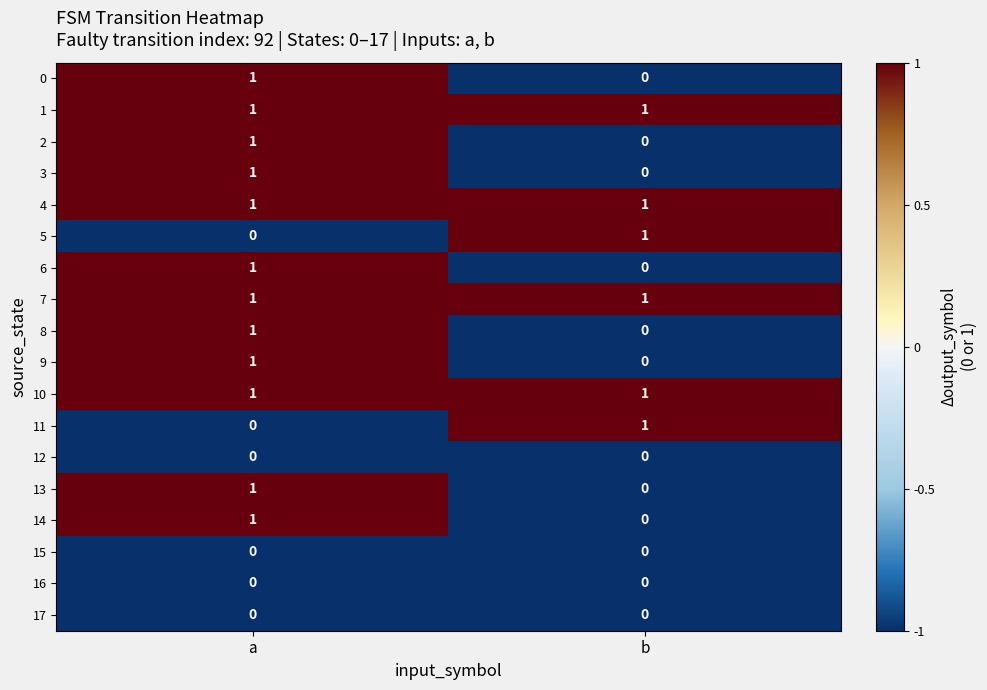

What is the total value across all series at a?

12